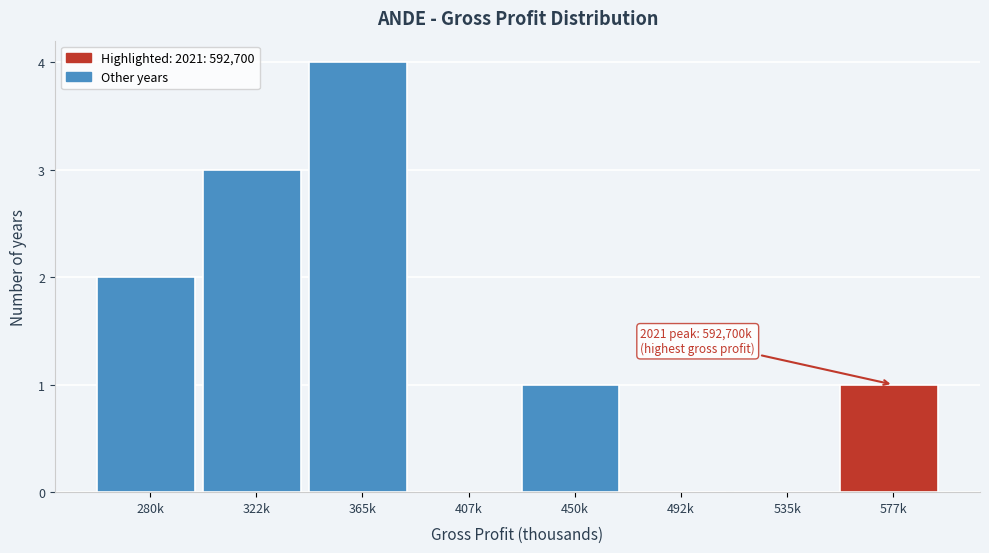

Reading left to right, list all the values displayed in this chart.

280k=2	322k=3	365k=4	407k=0	450k=1	492k=0	535k=0	577k=1